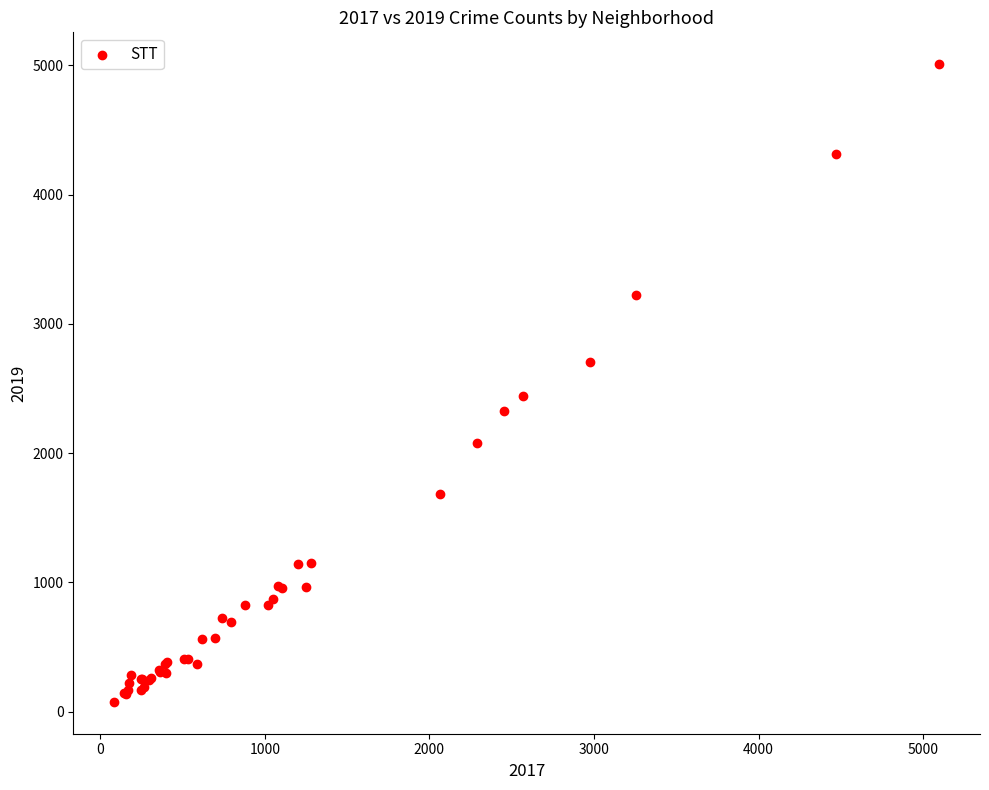

What Y value in the scatter plot is closest to 2542?

2441